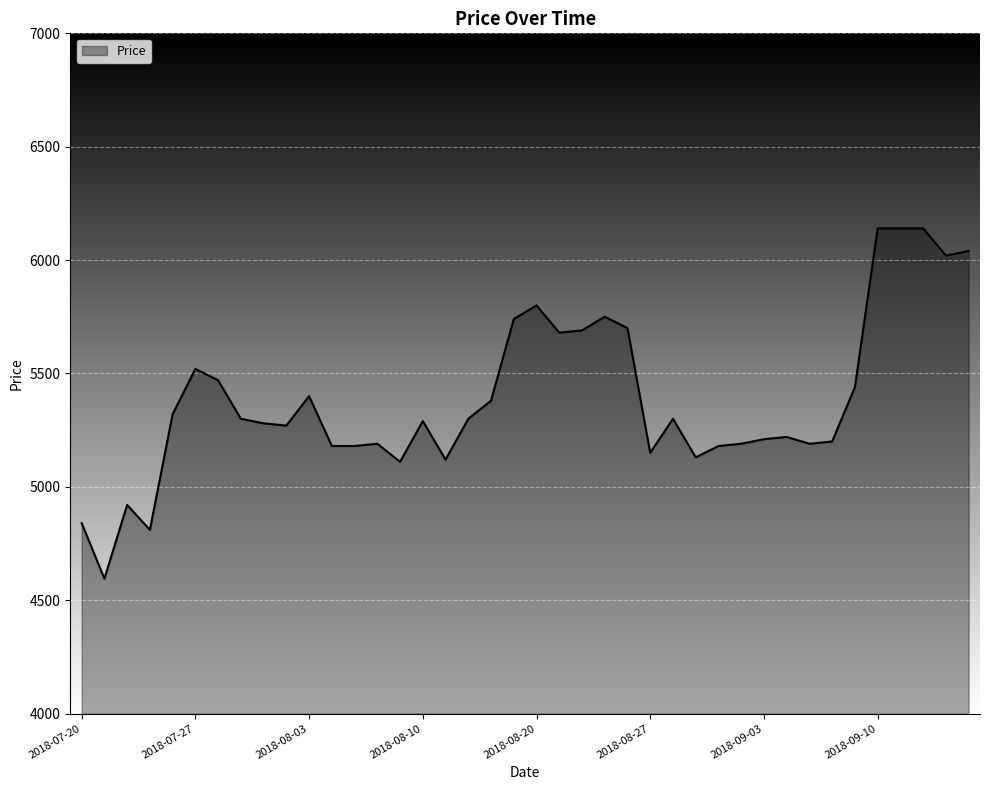

What is the maximum value shown in the chart?

6140